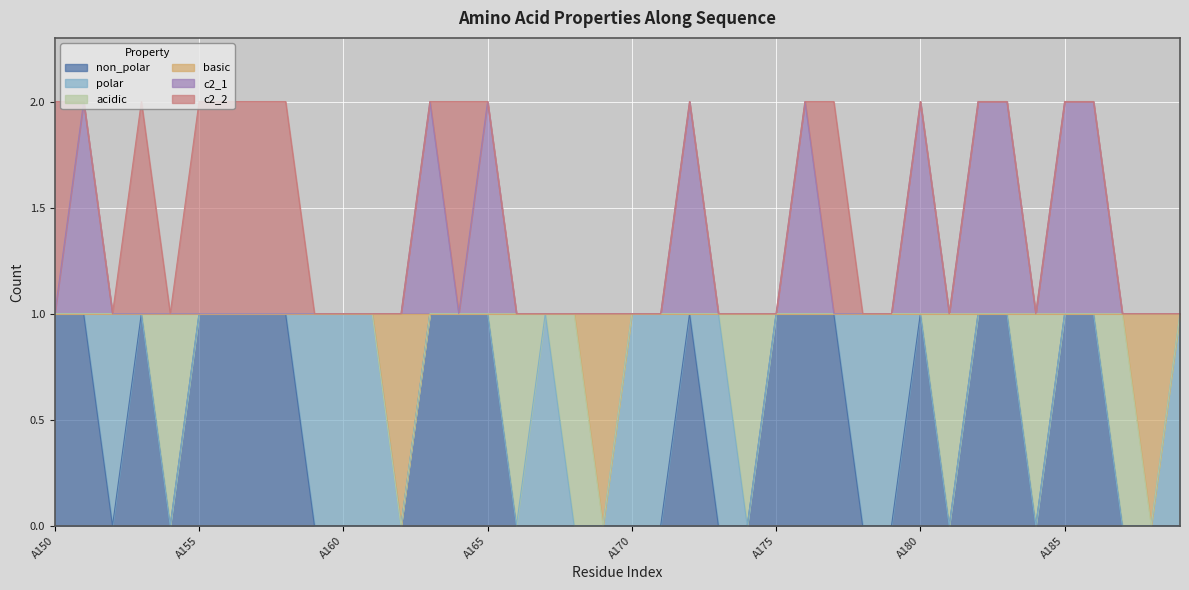

What is the sum of all c2_1 values?

50